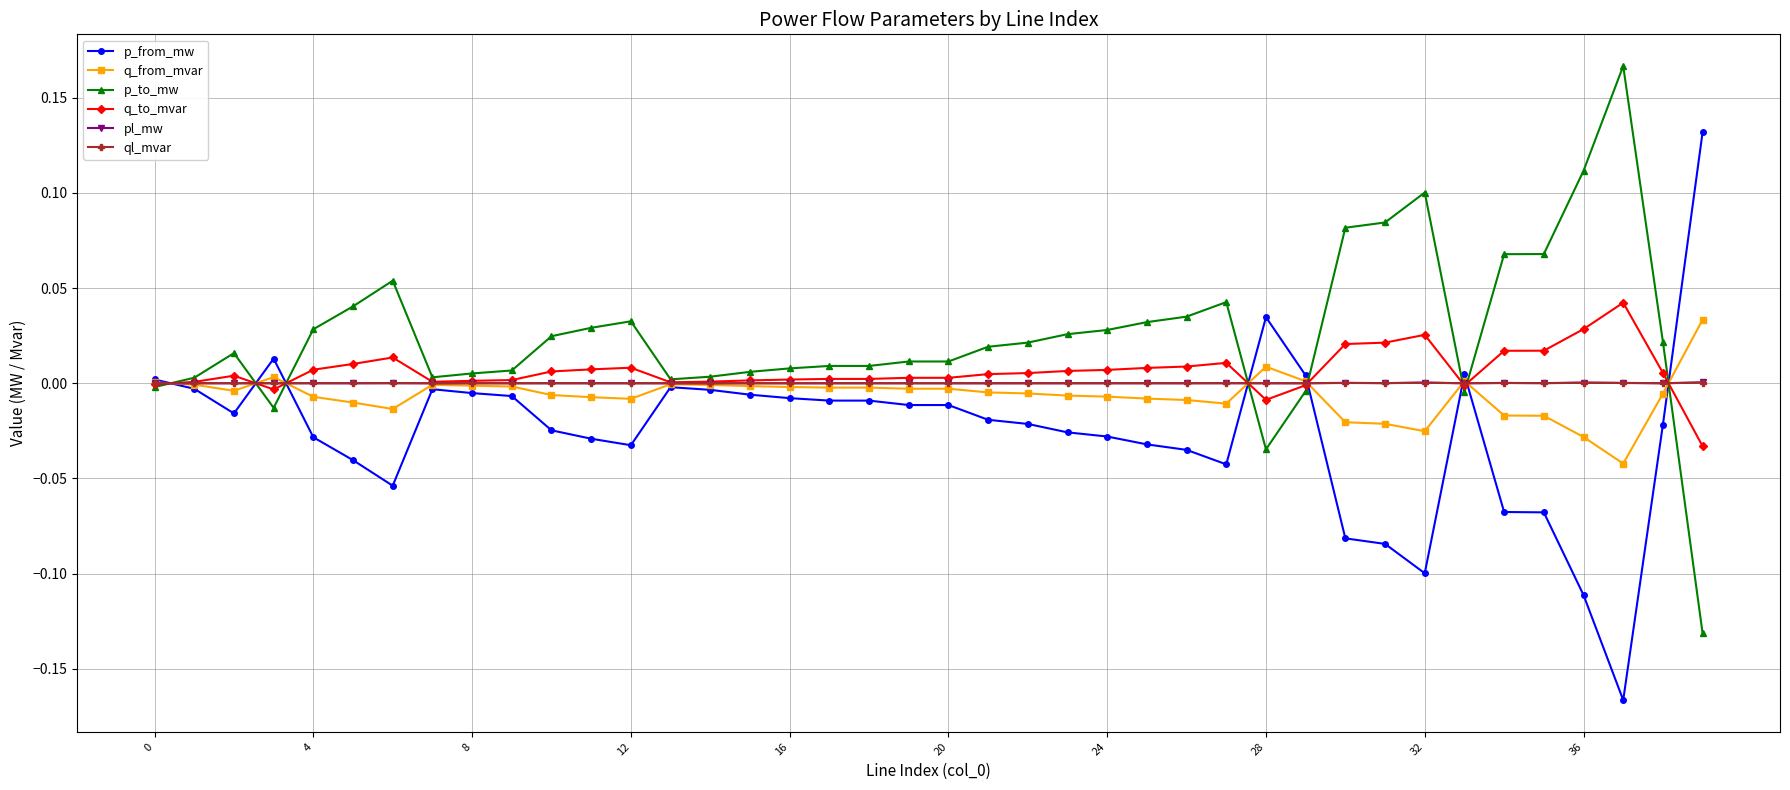

Which series has the largest total across all categories?

p_to_mw